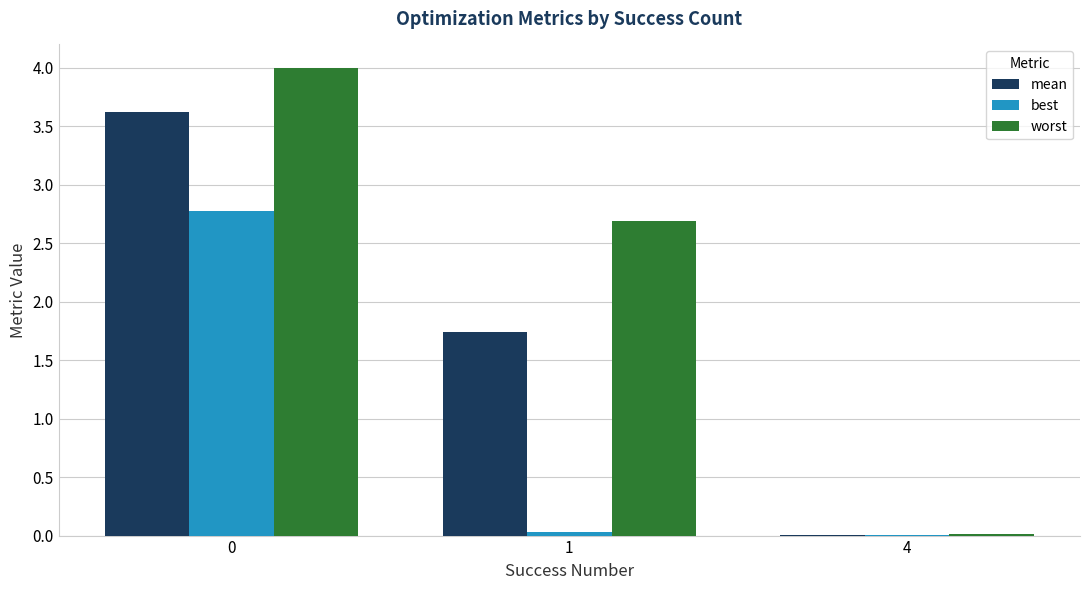

Which series has the largest total across all categories?

worst